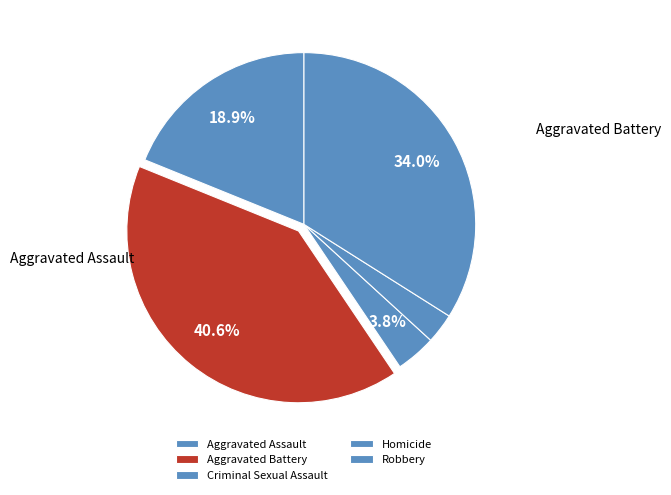

Rank the categories by value from highest to lowest.

Aggravated Battery, Robbery, Aggravated Assault, Criminal Sexual Assault, Homicide